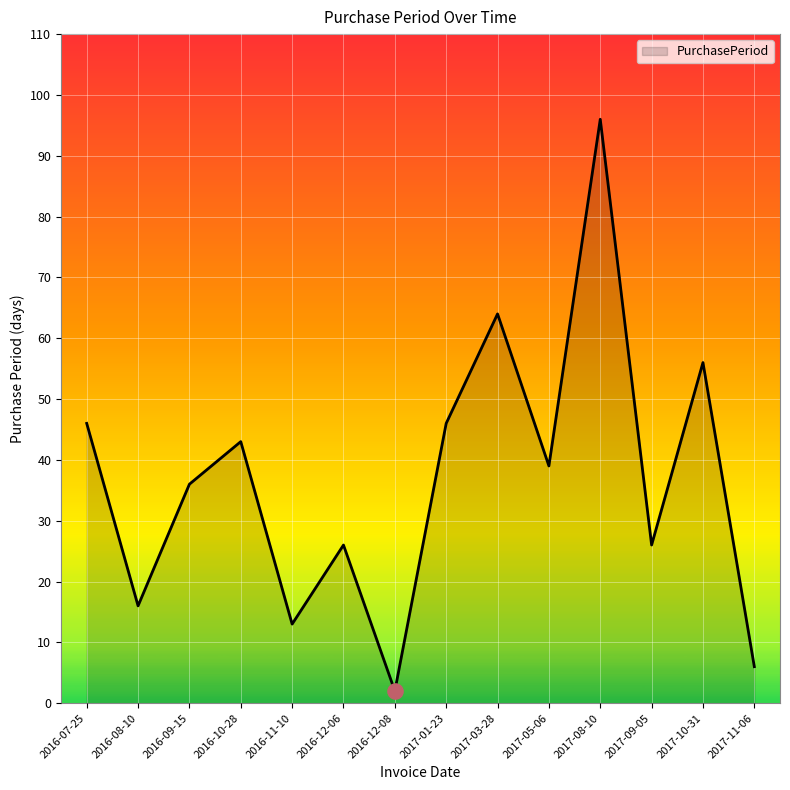

What is the change in value from 2016-09-15 to 2017-05-06?

+3